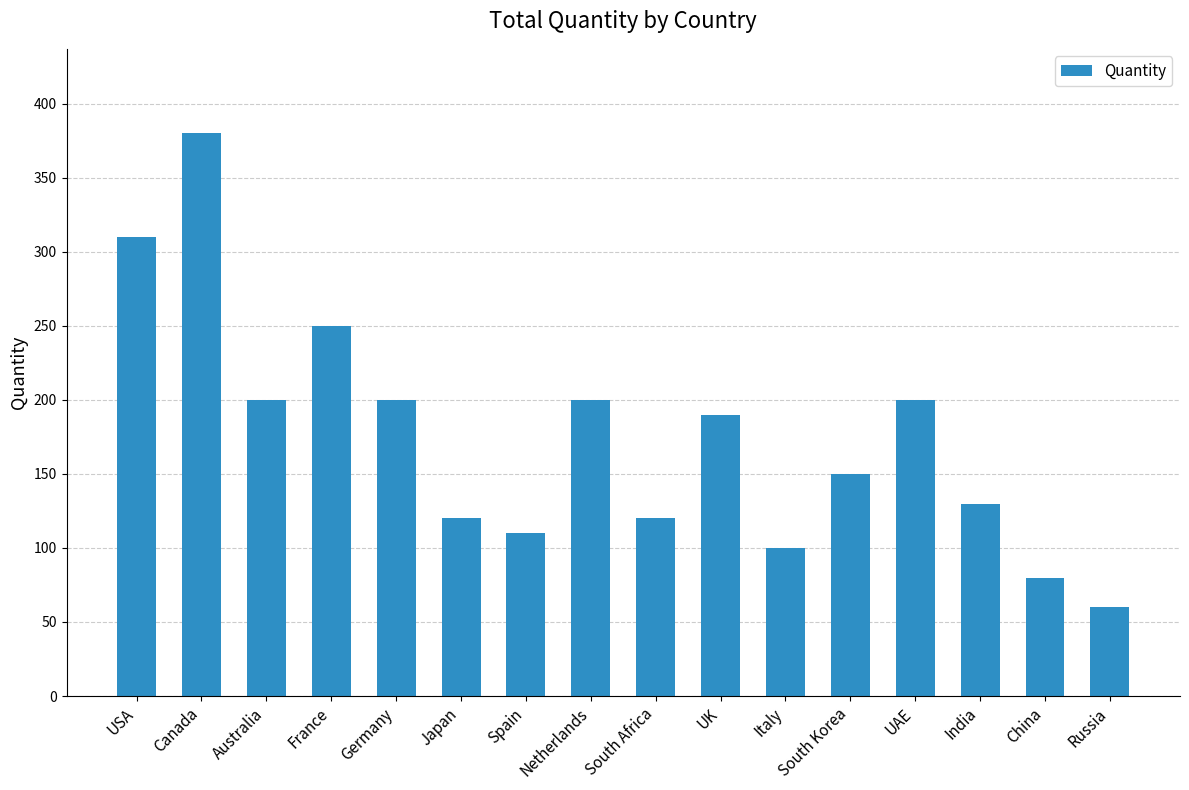

What is the difference between the second highest and second lowest values?

230